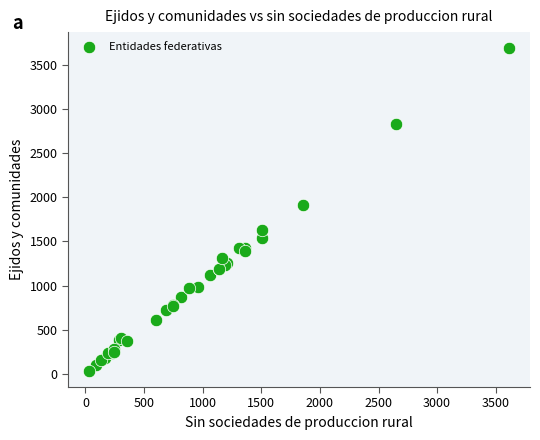

What Y value in the scatter plot is closest to 1860?

1910